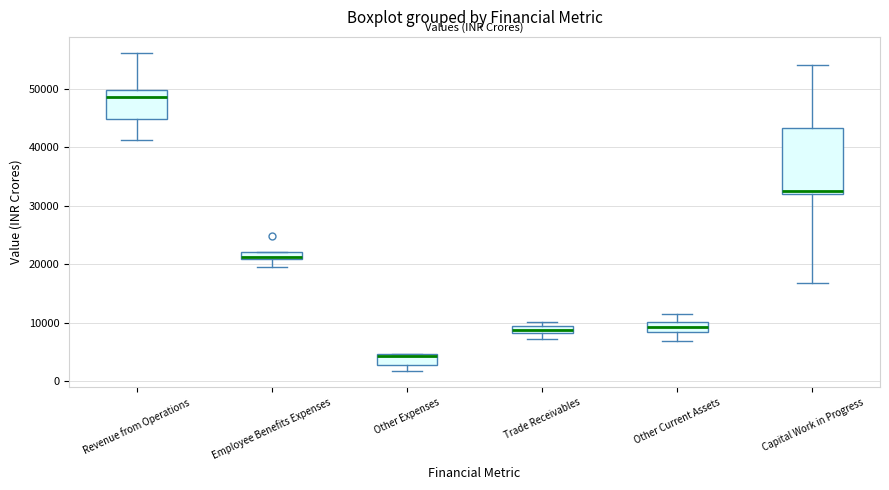

Where is the upper edge of the box for Revenue from Operations on the y-axis? The values are not printed on the chart, so give them approximately, as read against the axis.

50000